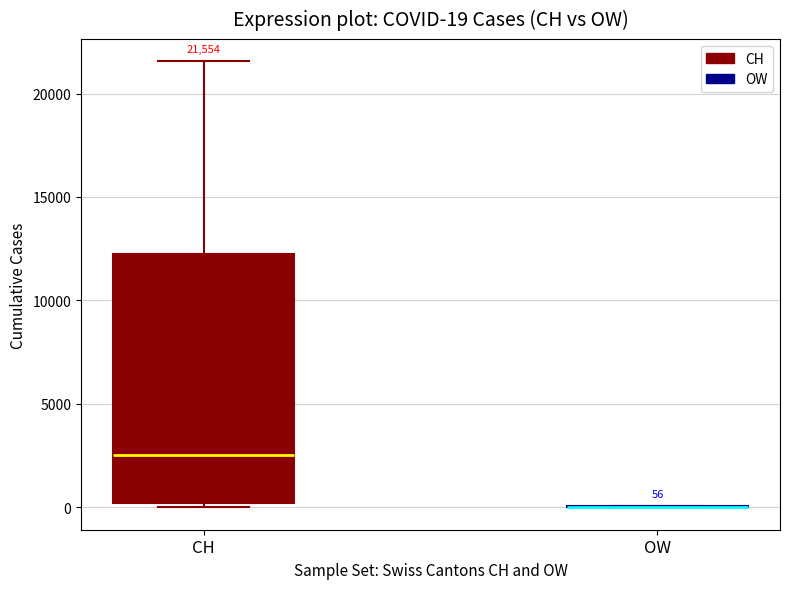

Comparing the boxes themselves (not the whiskers), which one is the tallest?

CH